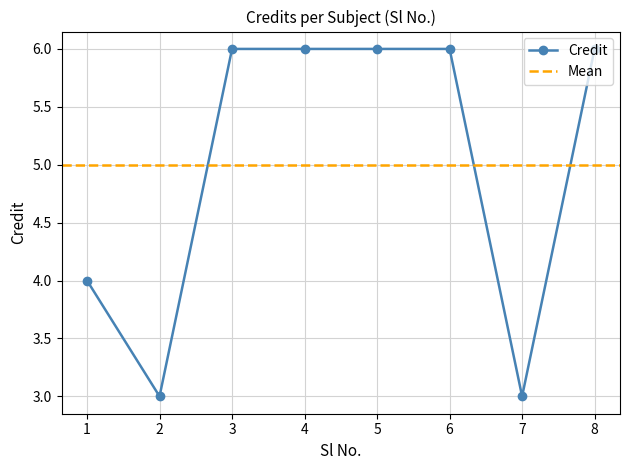

How many values are between 4 and 6?

6